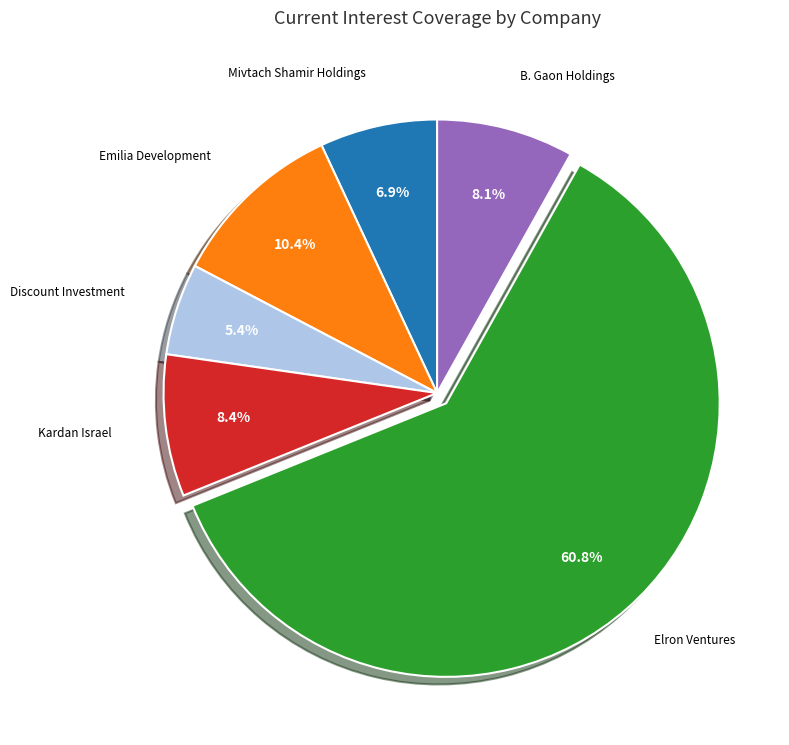

Does any single category account for the majority?

Yes